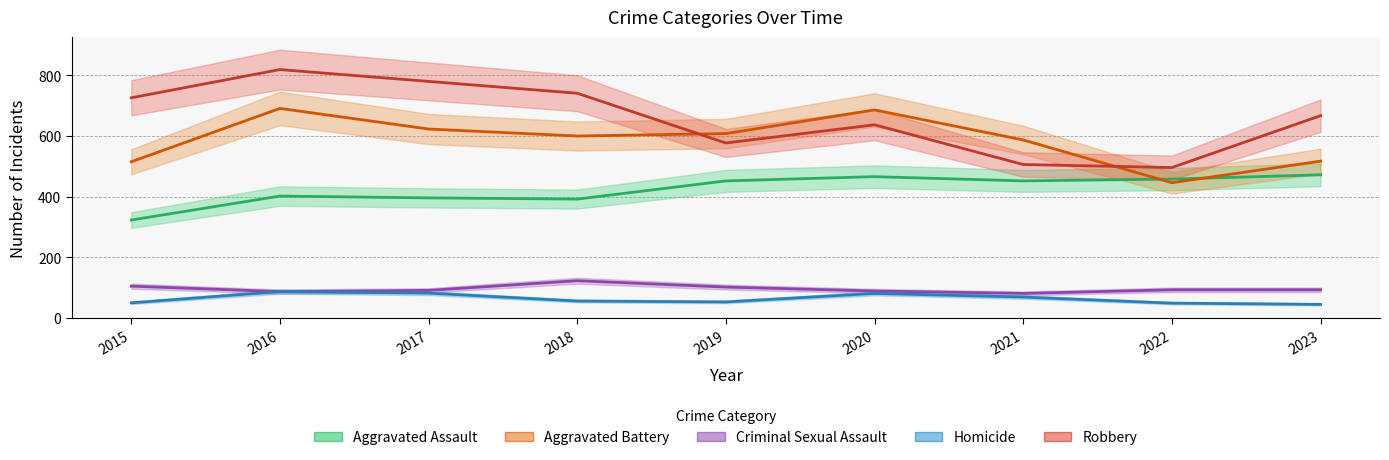

What is the maximum value shown in the chart?

819